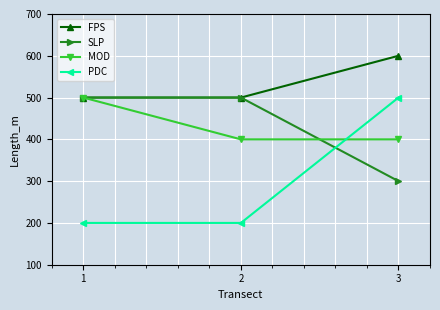

What is the highest value of the PDC series?

500